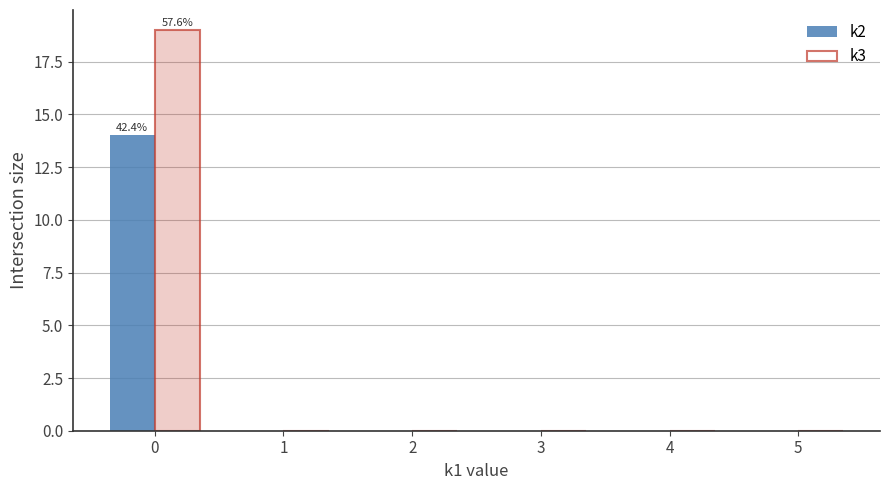

Between 0 and 2, which series saw the biggest shift?

k3